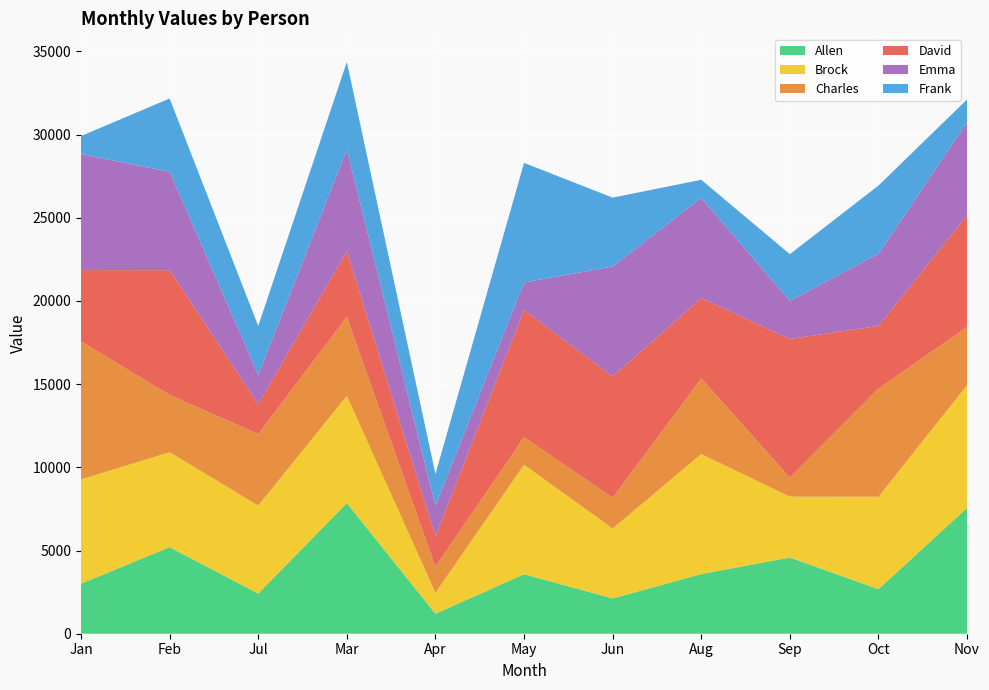

Reading left to right, transcribe all the data shown in this chart.

Allen: 3008	5203	2416	7854	1201	3576	2123	3586	4582	2679	7565
Brock: 6264	5707	5286	6446	1257	6582	4200	7211	3657	5553	7375
Charles: 8302	3441	4304	4742	1574	1658	1853	4550	1150	6502	3499
David: 4280	7501	1786	3951	1824	7644	7282	4828	8327	3769	6708
Emma: 6979	5915	1770	6102	1838	1646	6619	6019	2291	4336	5597
Frank: 1082	4404	2936	5274	1903	7196	4135	1091	2807	4097	1370